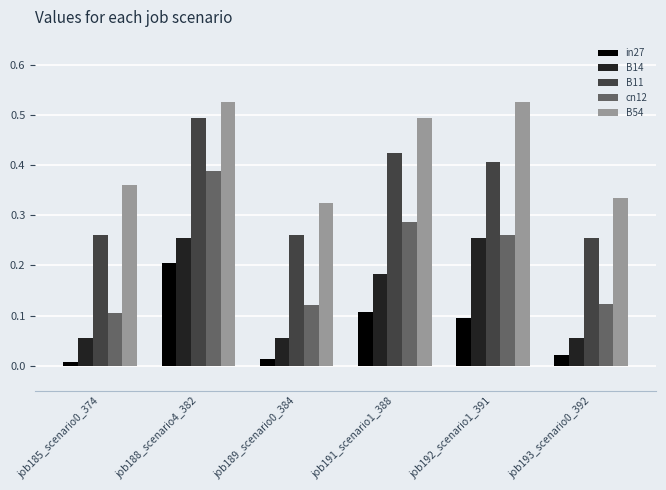

What position from the right is job192_scenario1_391?

2